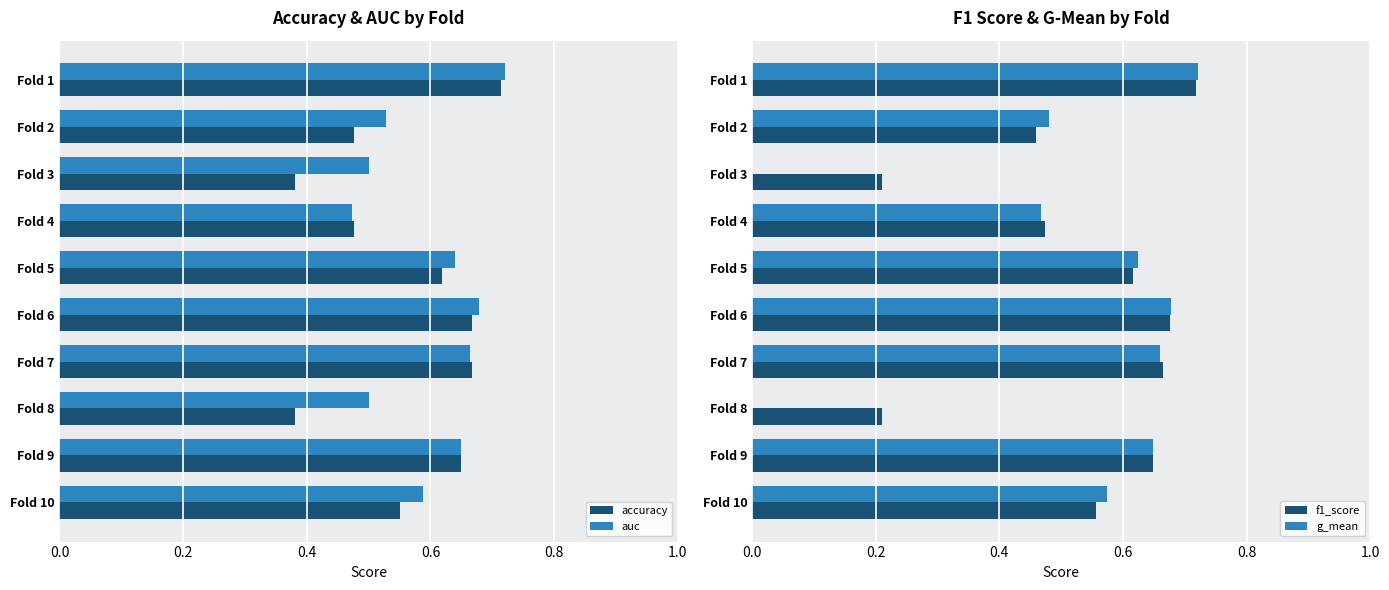

True or false: accuracy has a value of 0.1 at Fold 6.

False